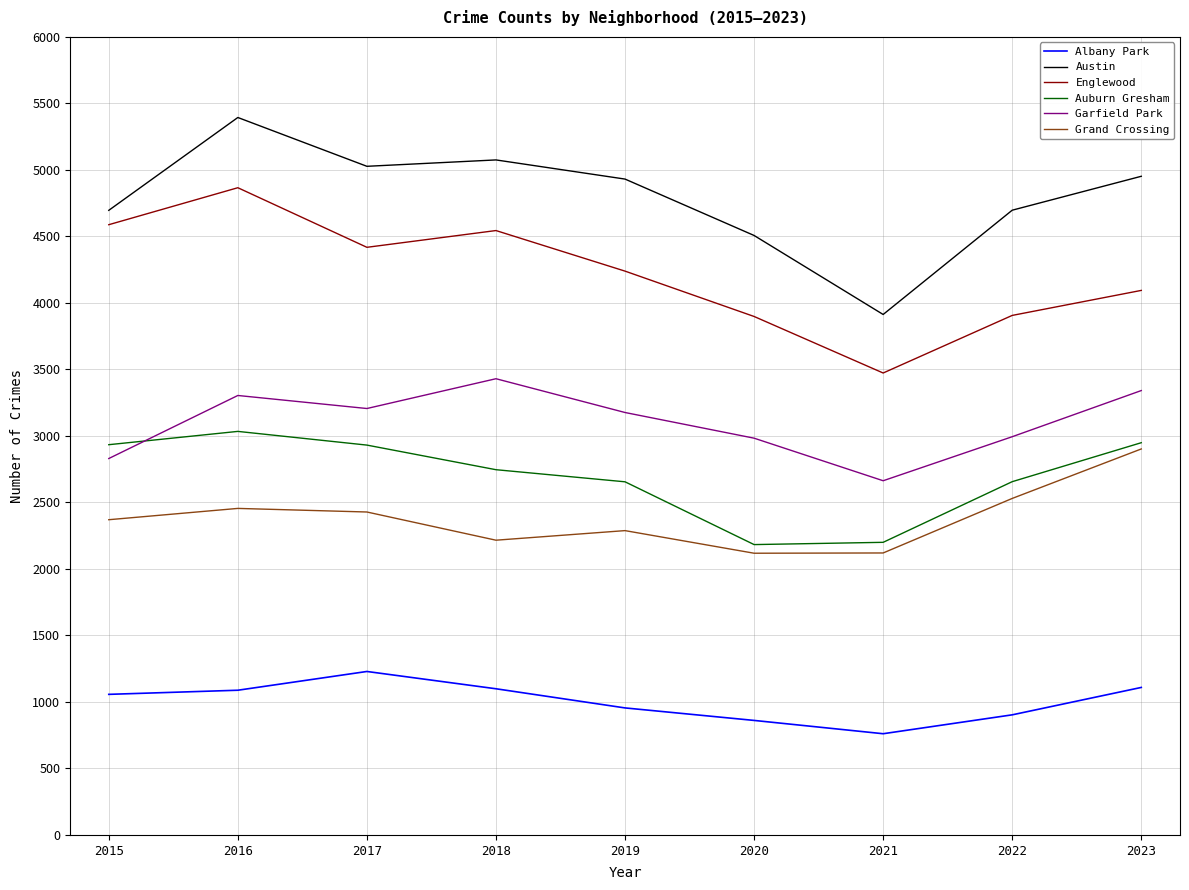

Between 2020 and 2023, which series saw the biggest shift?

Grand Crossing